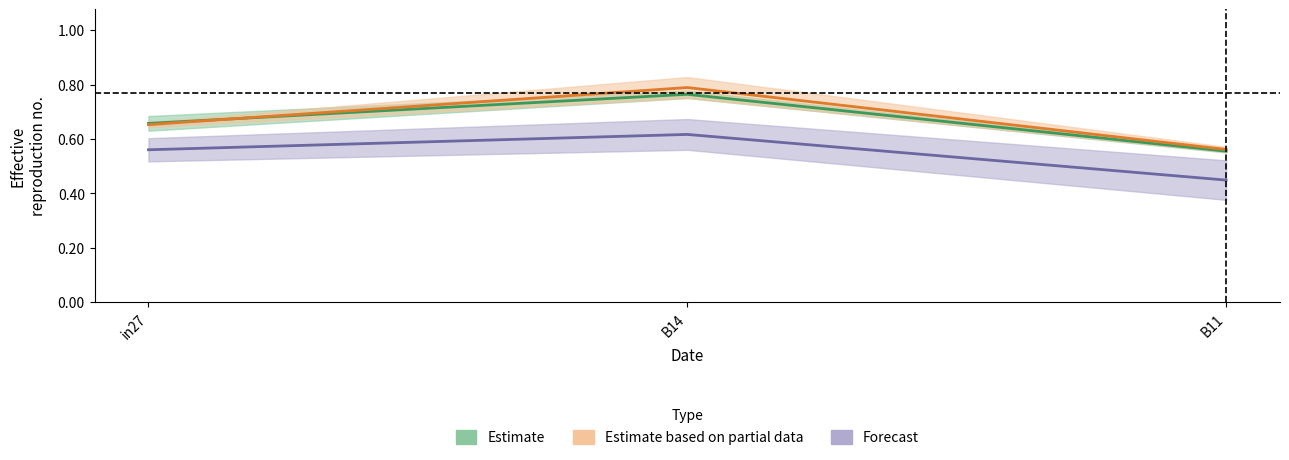

At which category is the sum across all series the highest?

B14